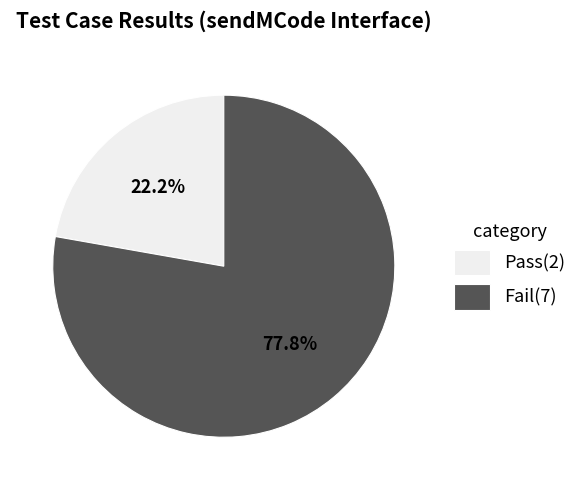

Combined, what portion of the pie is Pass and Fail?

100.0%